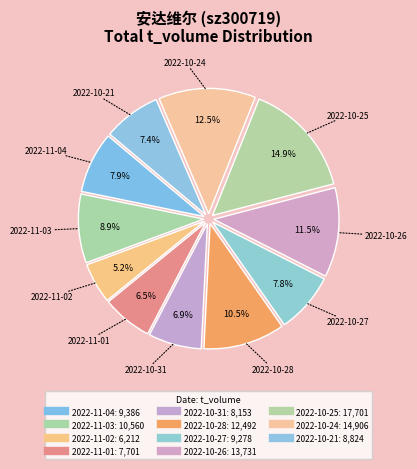

How many slices are in this pie chart?

11